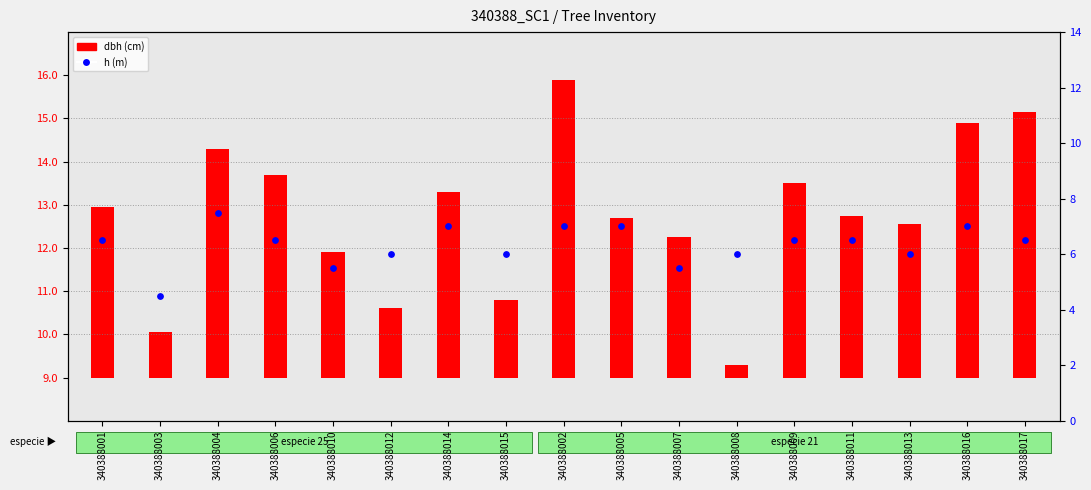

Approximately how many times larger is the value at 340388015 compared to 340388004?

0.8